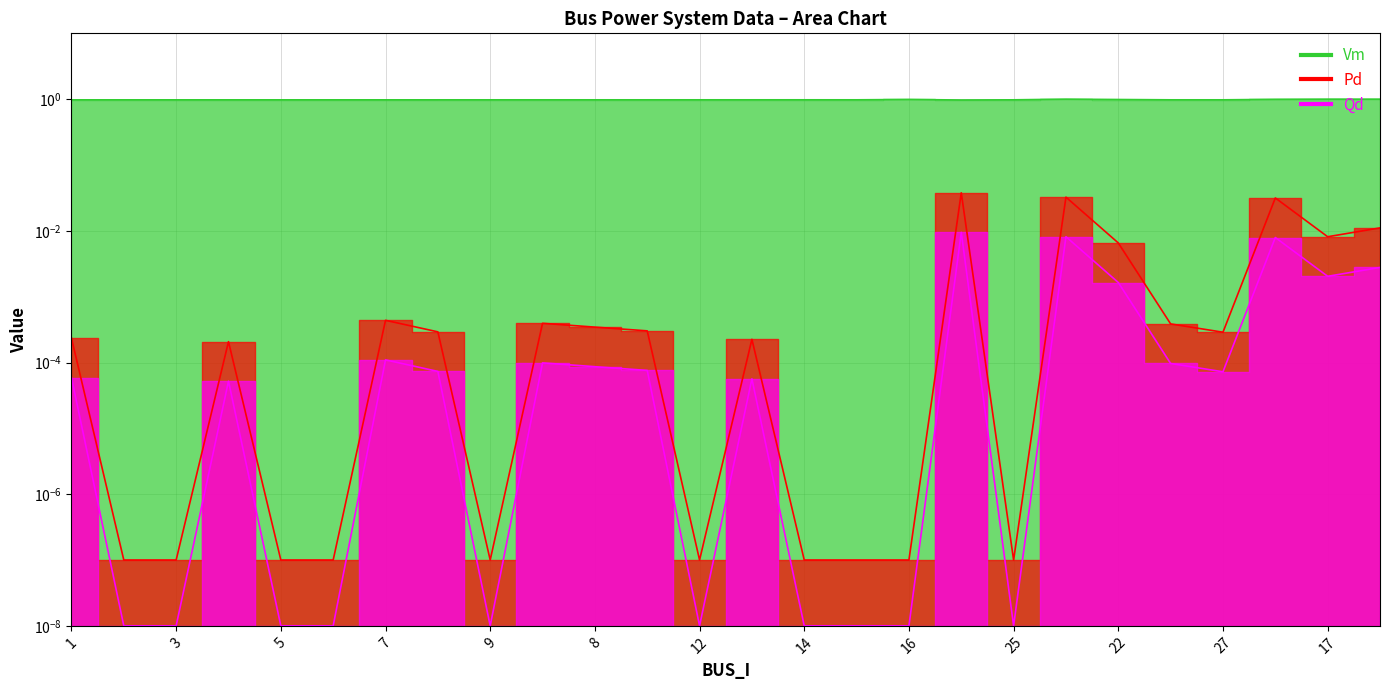

How many series are shown in this chart?

3